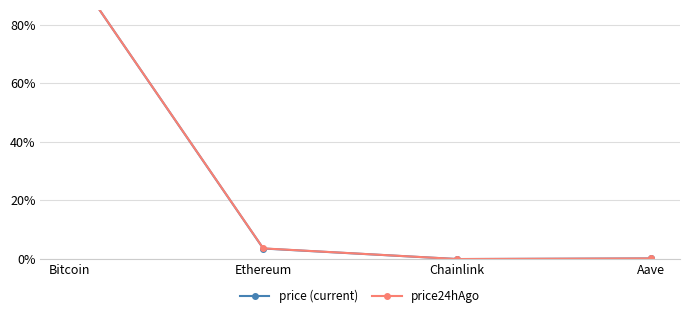

True or false: price (current) and price24hAgo cross at least once.

False